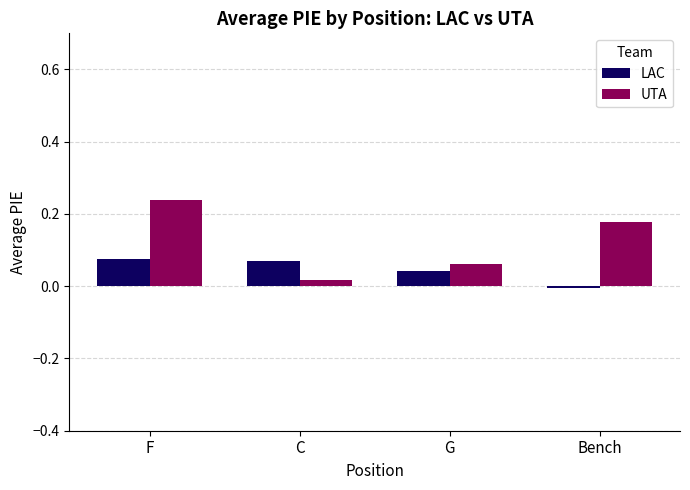

The value of UTA at F is 0.3. True or false?

False